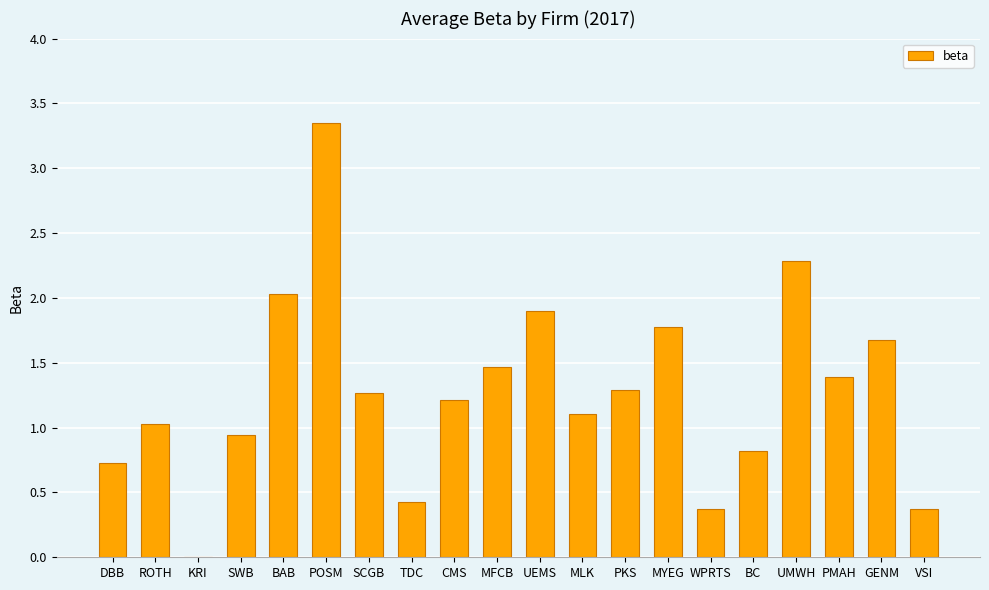

Reading left to right, list all the values displayed in this chart.

DBB=0.7	ROTH=1.0	KRI=-0.4	SWB=0.9	BAB=2.0	POSM=3.3	SCGB=1.3	TDC=0.4	CMS=1.2	MFCB=1.5	UEMS=1.9	MLK=1.1	PKS=1.3	MYEG=1.8	WPRTS=0.4	BC=0.8	UMWH=2.3	PMAH=1.4	GENM=1.7	VSI=0.4